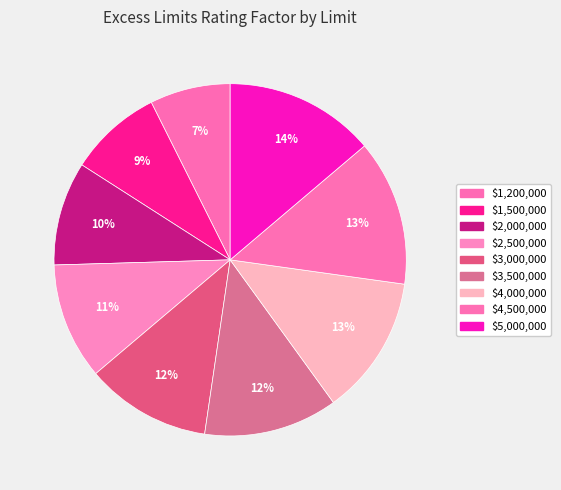

Rank the categories by value from highest to lowest.

$5,000,000, $4,500,000, $4,000,000, $3,500,000, $3,000,000, $2,500,000, $2,000,000, $1,500,000, $1,200,000